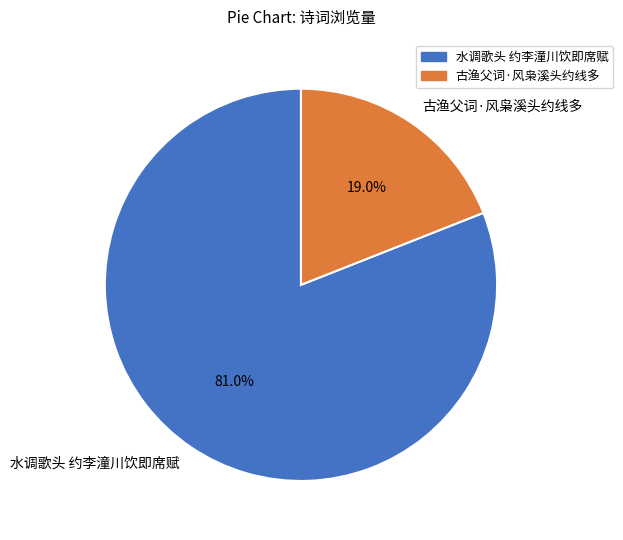

How many slices are in this pie chart?

2